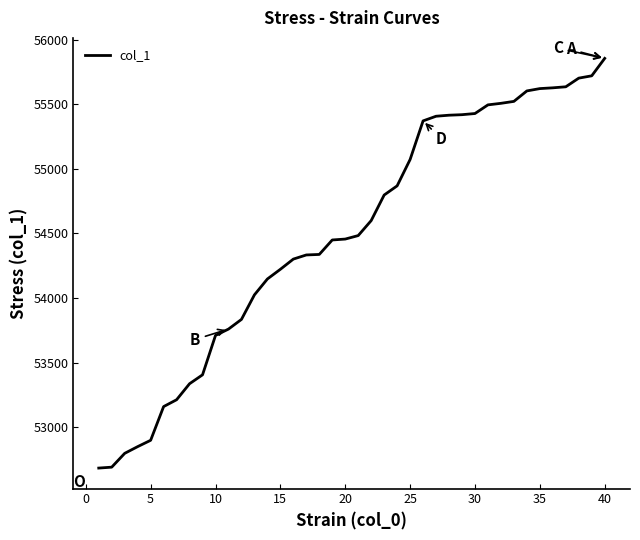

What is the minimum value shown in the chart?

52683